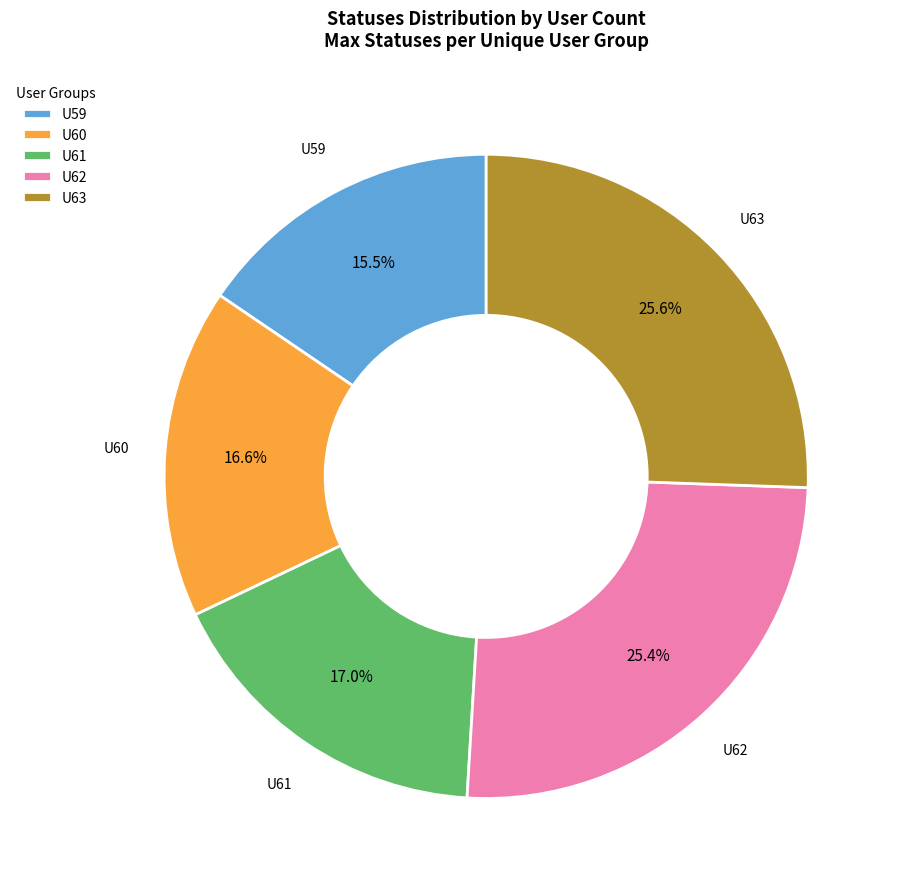

How many slices are in this pie chart?

5